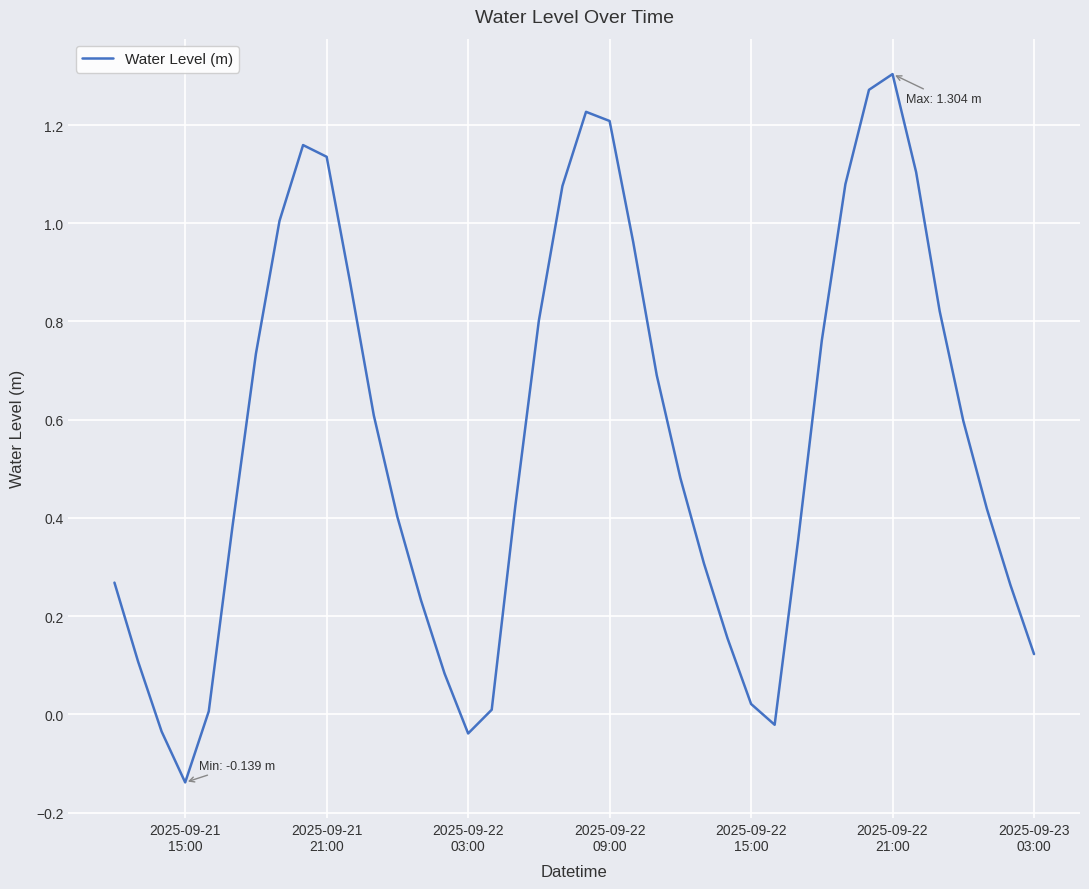

How many interior local peaks (higher than both neighbors) does the data have?

3